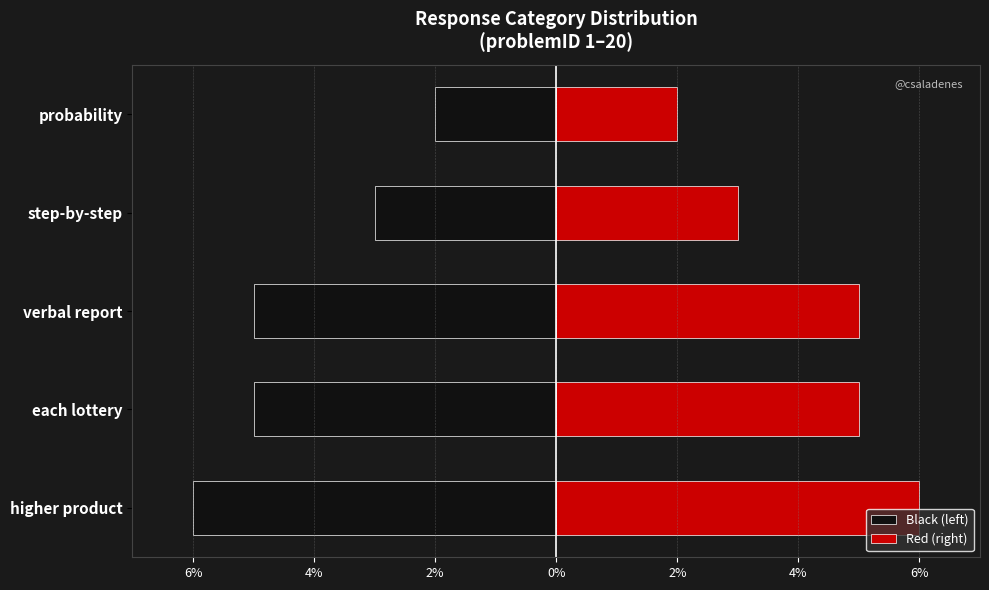

At how many categories does at least one series exceed -4?

5